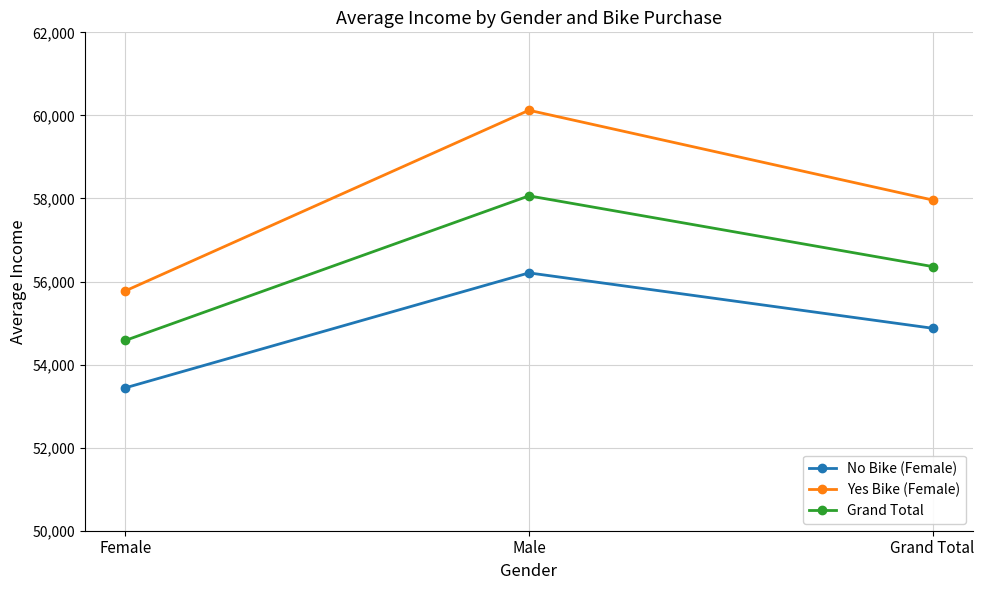

Which category has the lowest value across all series?

Female